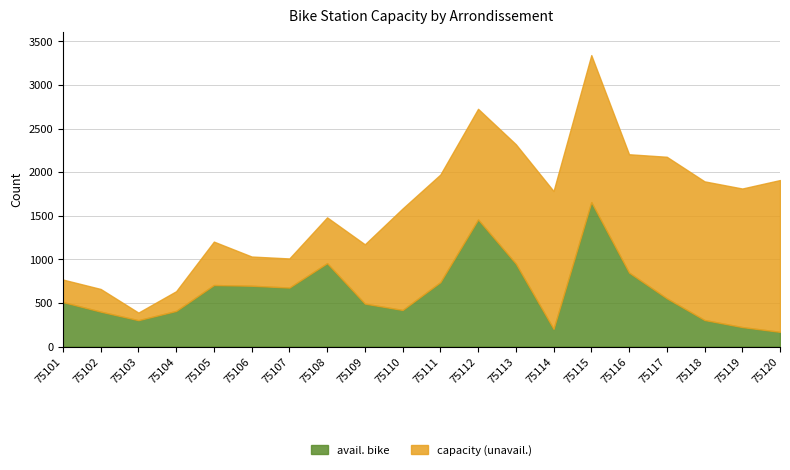

At 75110, list the series in order from largest to smallest.

capacity, avail. bike